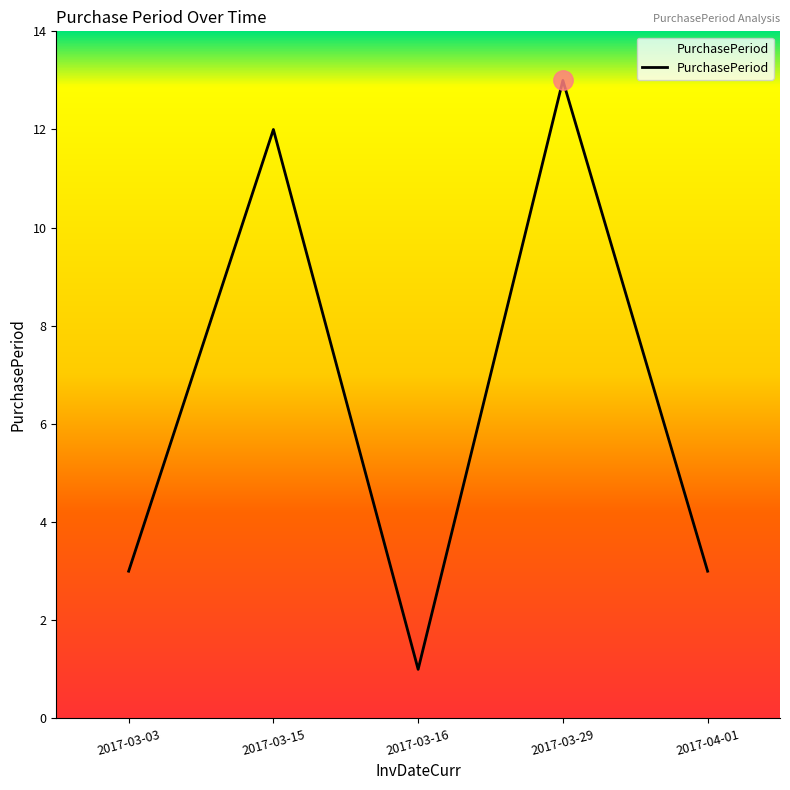

Reading left to right, list all the values displayed in this chart.

2017-03-03=3	2017-03-15=12	2017-03-16=1	2017-03-29=13	2017-04-01=3